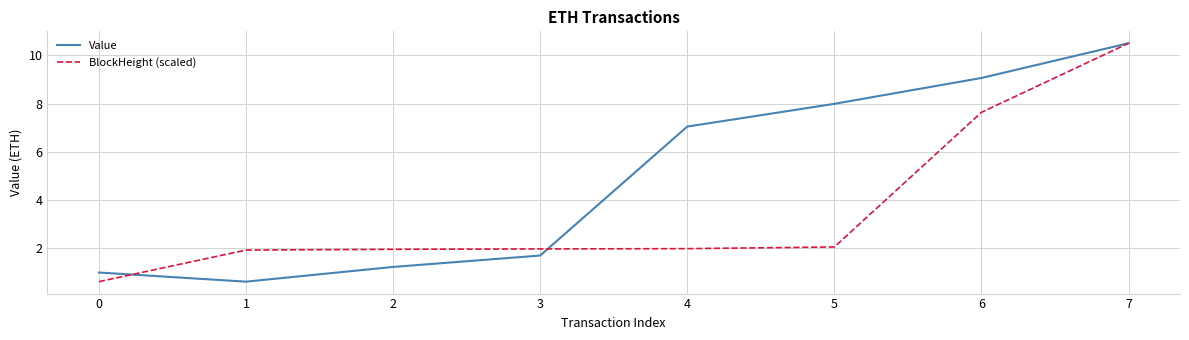

What value does the BlockHeight (scaled) series have at 1?

1.9